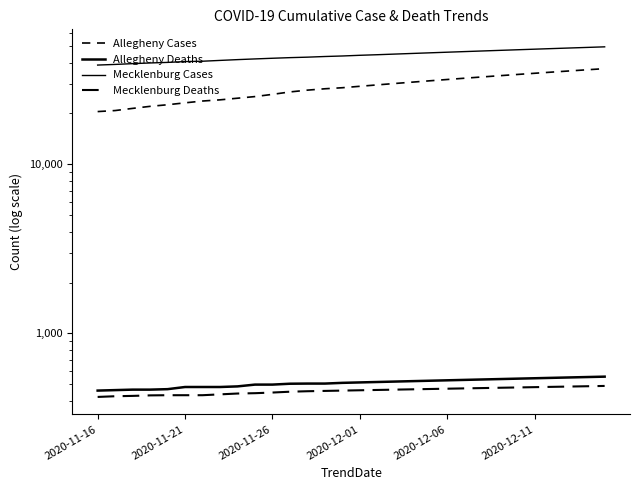

Which series has the widest spread of values?

Allegheny Cases